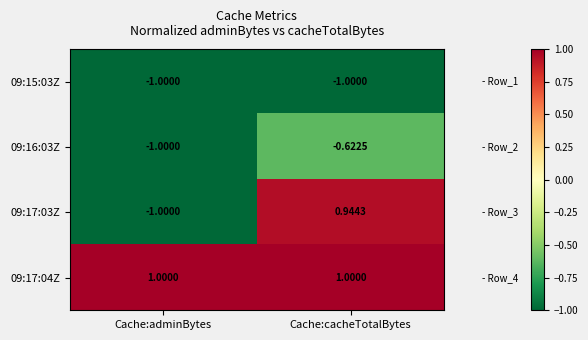

At which category is the sum across all series the highest?

Cache:cacheTotalBytes